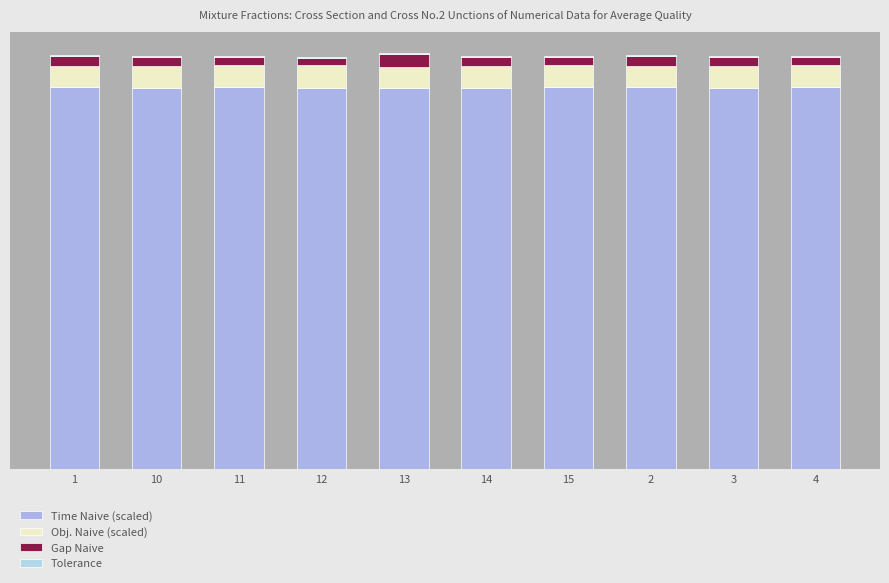

Are the bars grouped side by side (vs. stacked)?

No